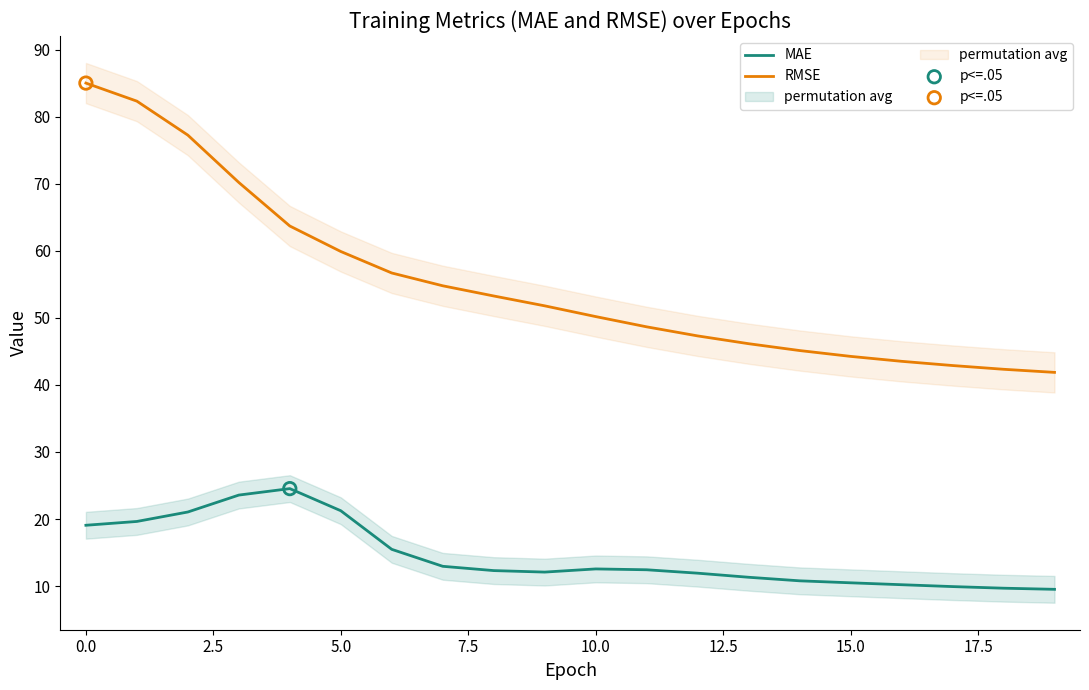

What is the minimum value for RMSE?

41.9